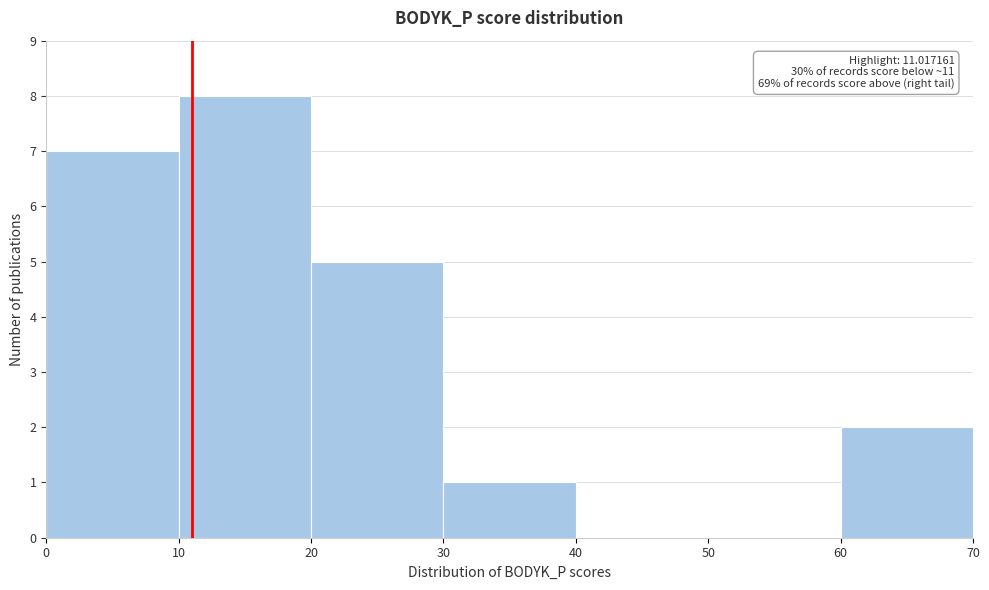

Over which range of the x-axis is the bar tallest?

10 to 20